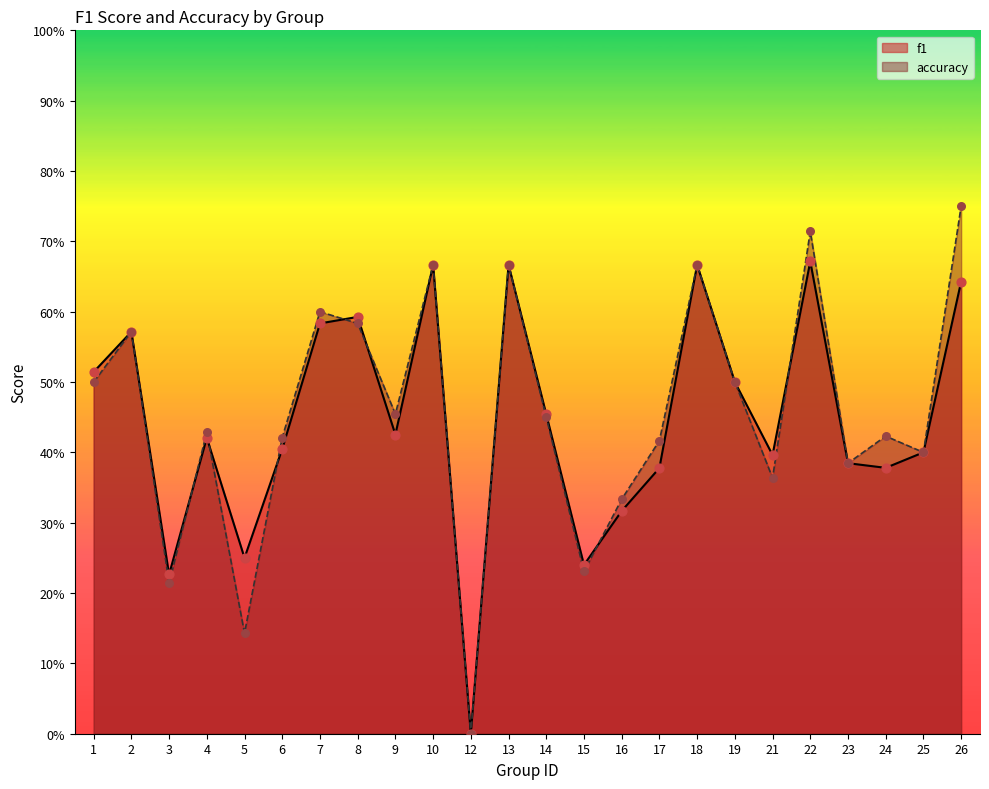

Which series contains the lowest Y value?

f1